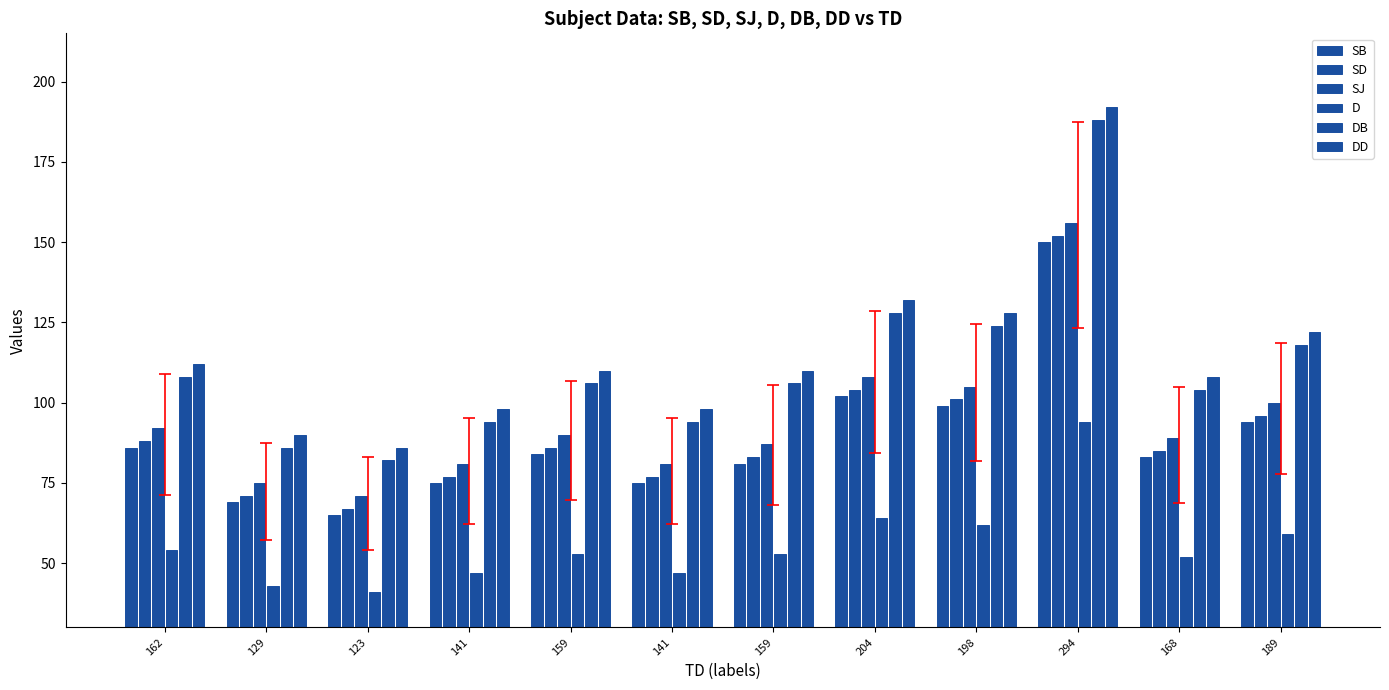

Reading right to left, list all the values displayed in this chart.

SB: 189=94	168=83	294=150	198=99	204=102	159=81	141=75	159=84	141=75	123=65	129=69	162=86
SD: 189=96	168=85	294=152	198=101	204=104	159=83	141=77	159=86	141=77	123=67	129=71	162=88
SJ: 189=100	168=89	294=156	198=105	204=108	159=87	141=81	159=90	141=81	123=71	129=75	162=92
D: 189=59	168=52	294=94	198=62	204=64	159=53	141=47	159=53	141=47	123=41	129=43	162=54
DB: 189=118	168=104	294=188	198=124	204=128	159=106	141=94	159=106	141=94	123=82	129=86	162=108
DD: 189=122	168=108	294=192	198=128	204=132	159=110	141=98	159=110	141=98	123=86	129=90	162=112